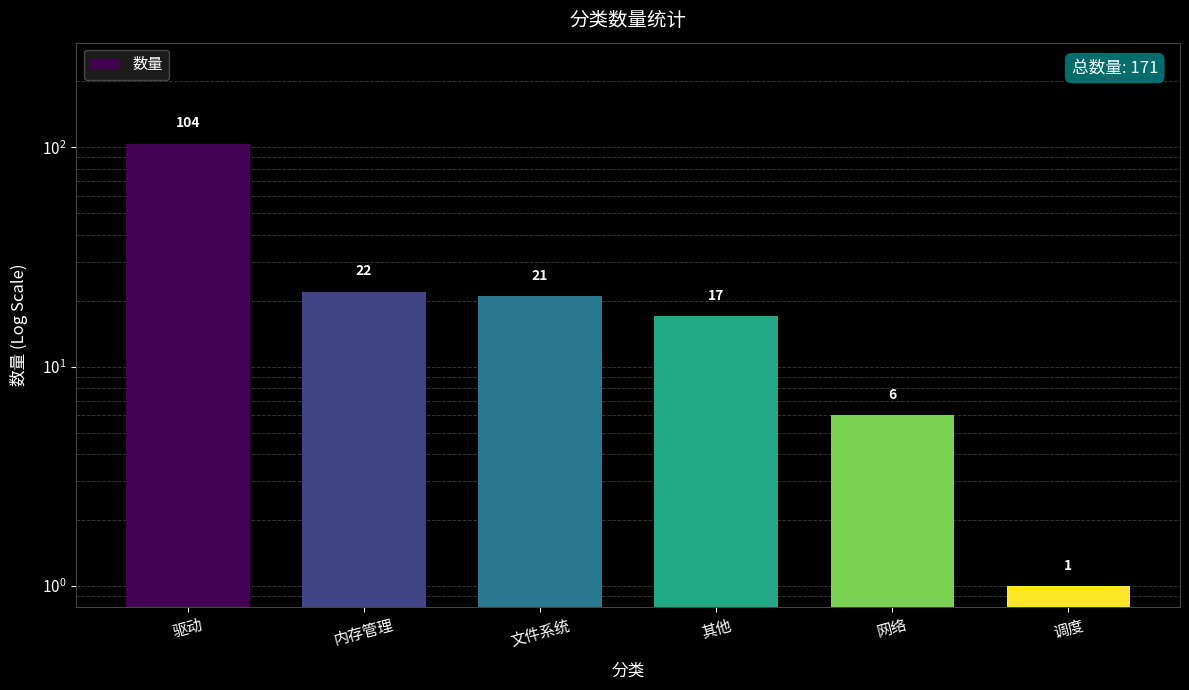

What position from the left is 调度?

6